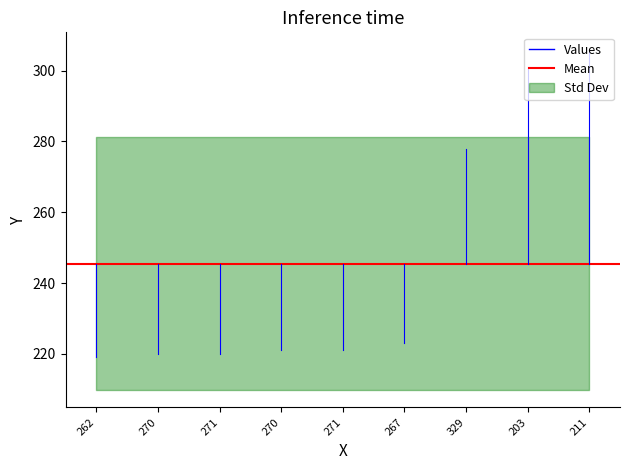

Where is the data nearest to the value 262?

329